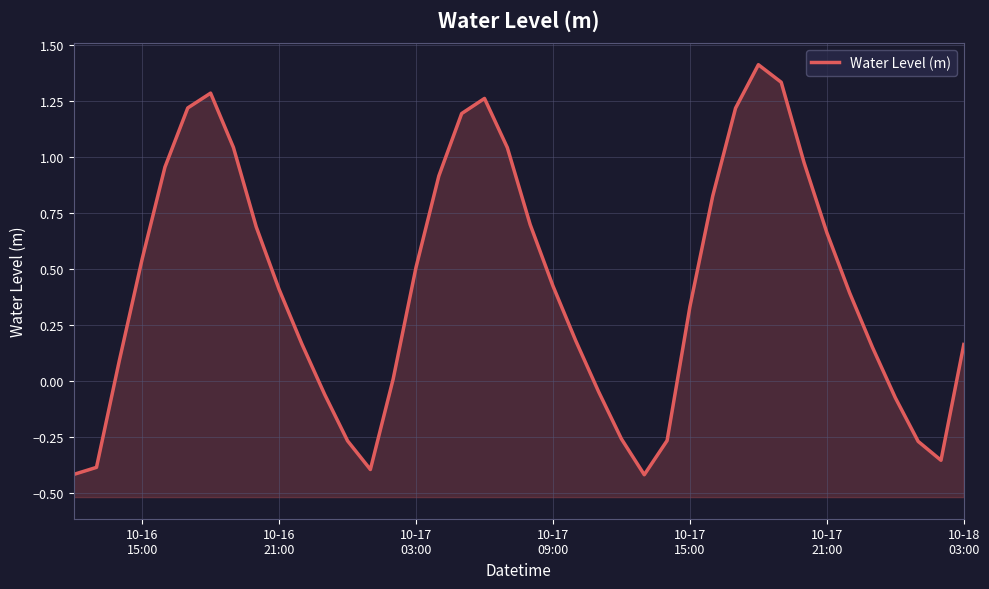

What is the maximum value shown in the chart?

1.4